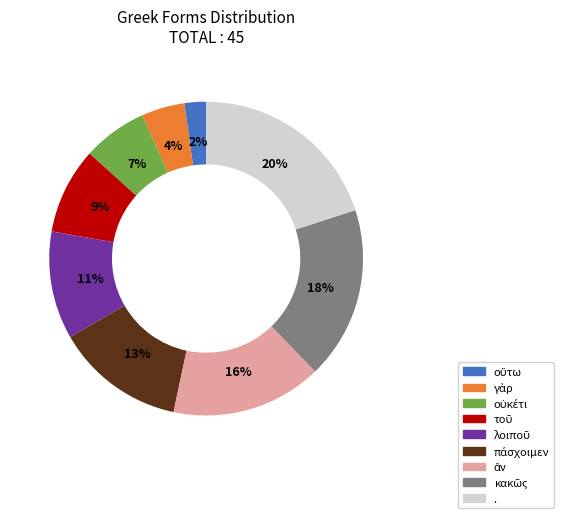

Which slice is the largest?

.